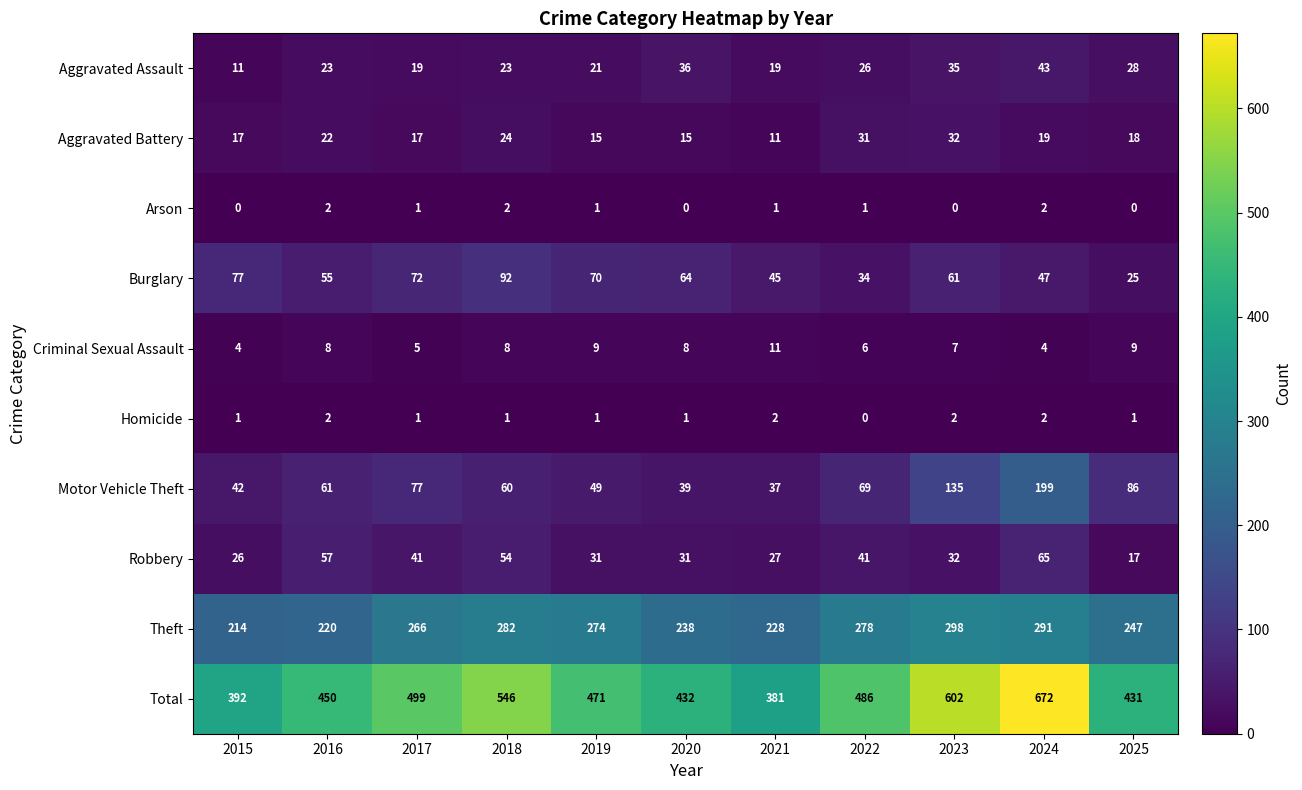

What is the sum of the Criminal Sexual Assault values at 2025 and 2018?

17